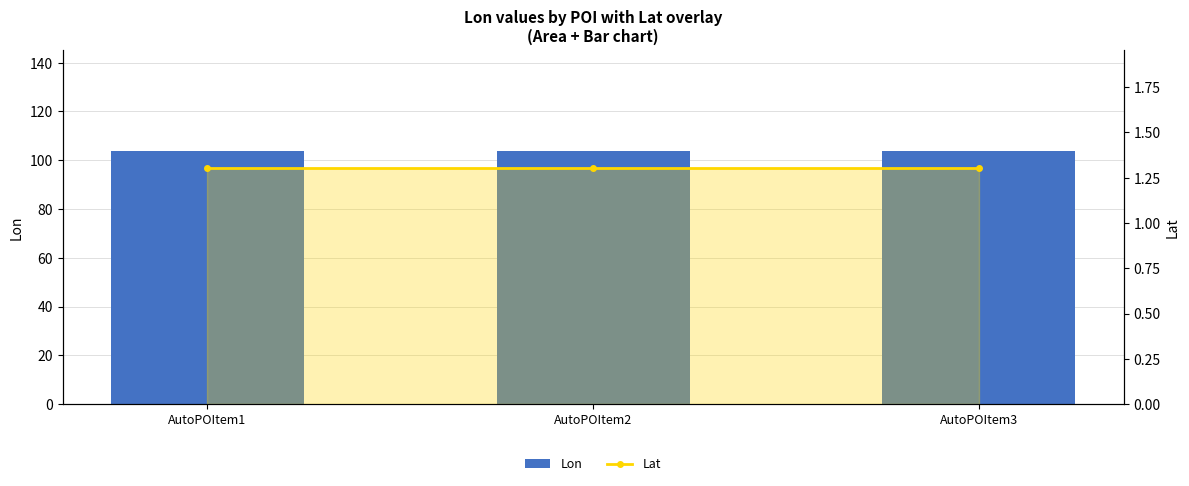

Which series has the largest range (max minus min)?

Lon